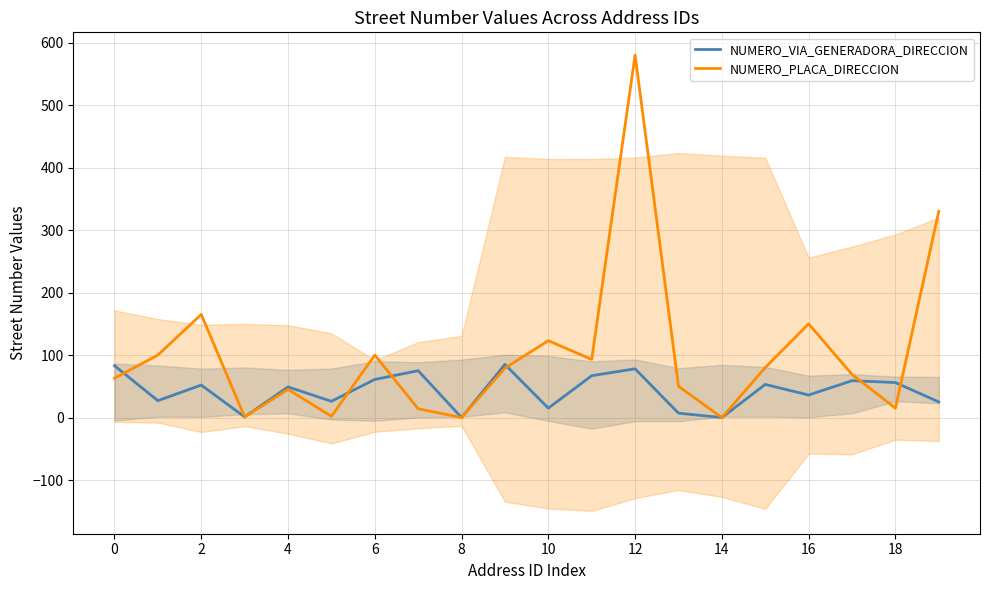

Between 2 and 8, which series saw the biggest shift?

NUMERO_PLACA_DIRECCION